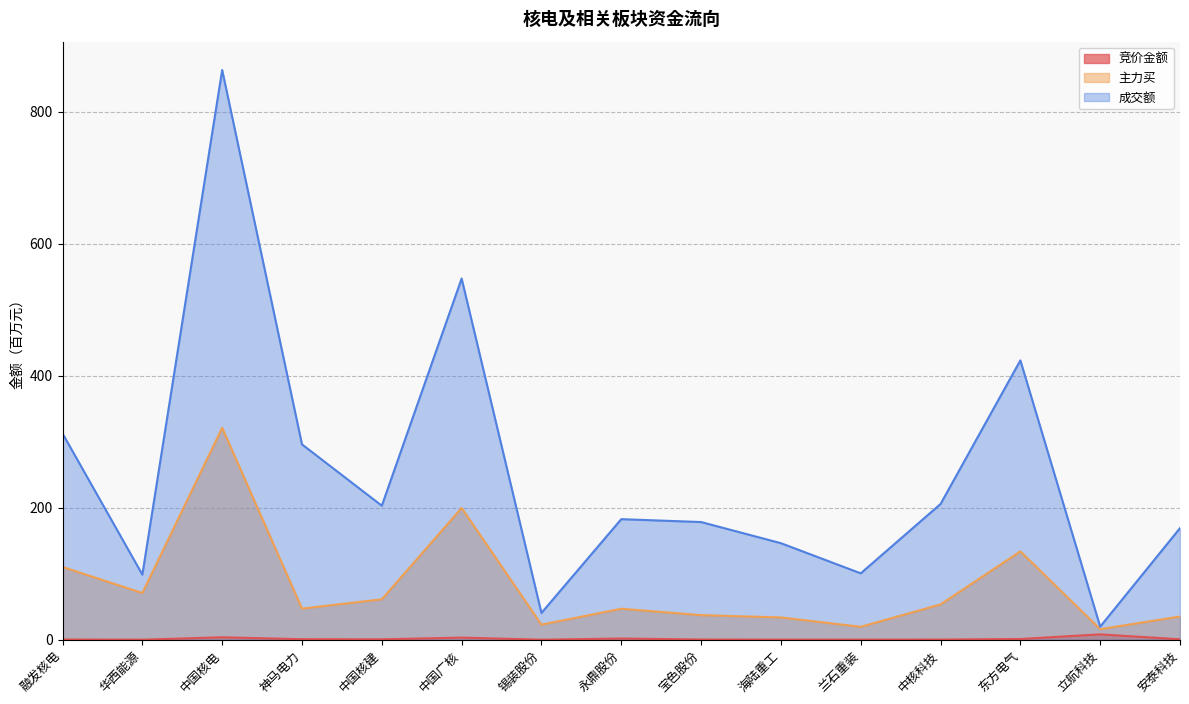

True or false: 主力买 and 成交额 cross at least once.

False